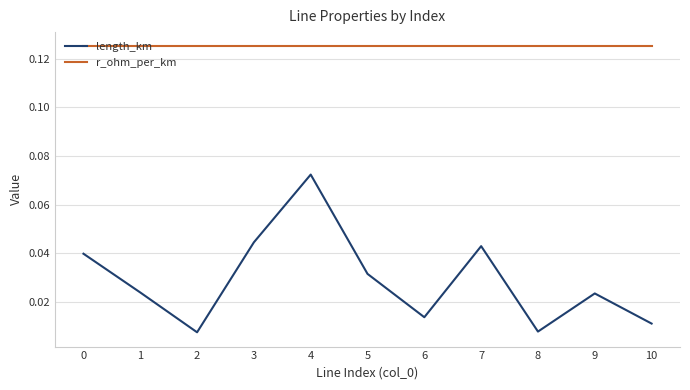

Rank the series by their maximum value, from lowest to highest.

length_km, r_ohm_per_km